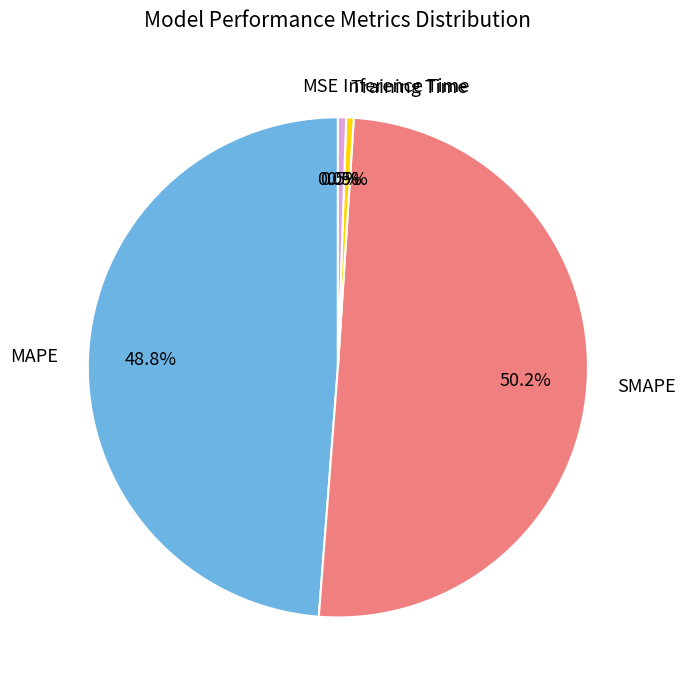

What is the majority slice?

SMAPE